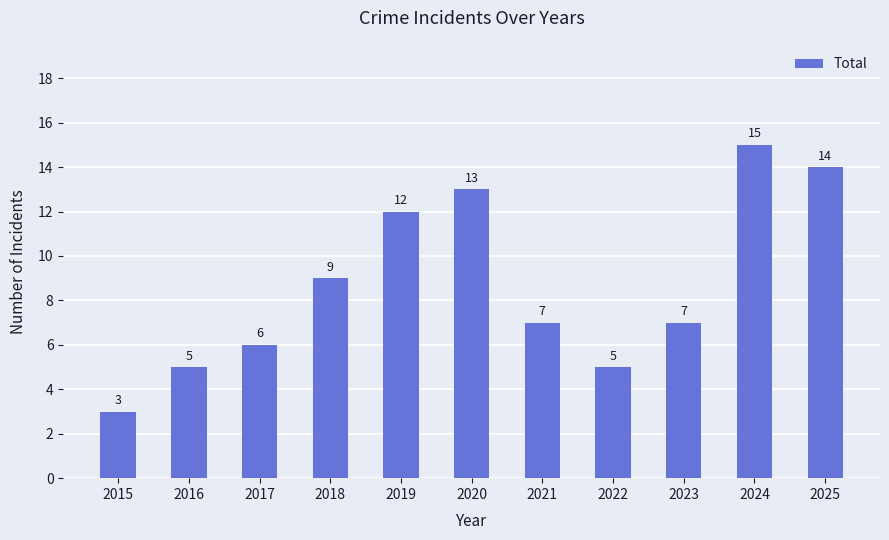

What is the change in value from 2016 to 2020?

+8